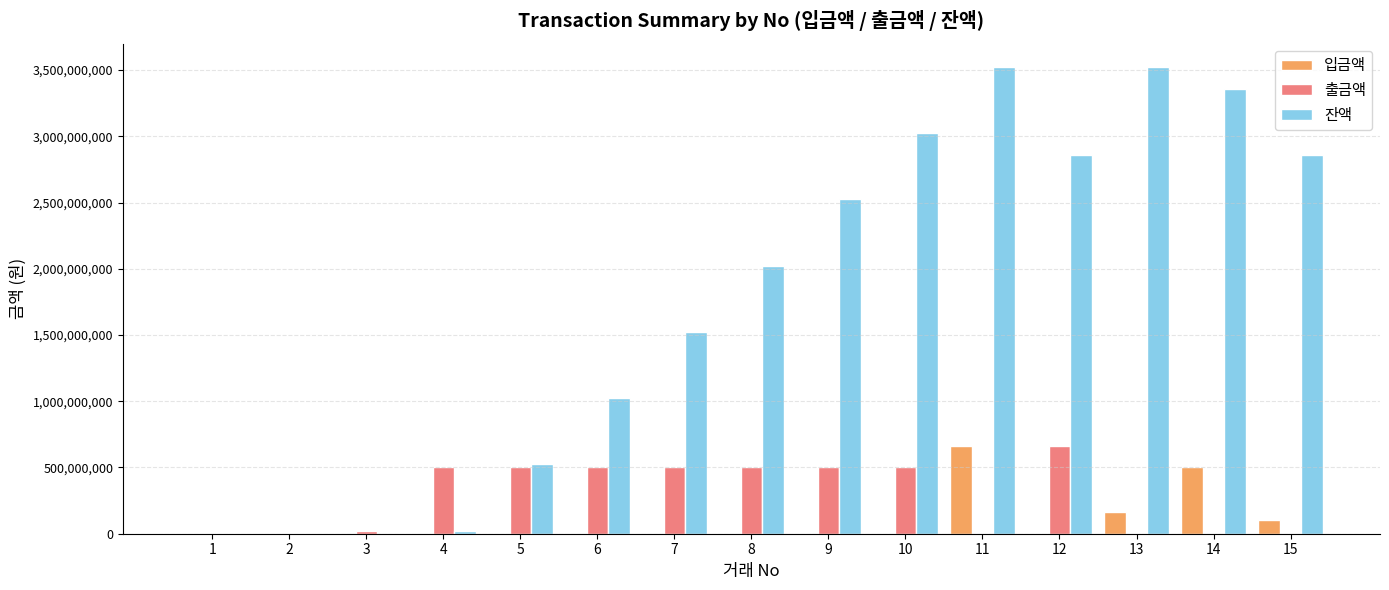

What is the maximum value for 입금액?

664567400